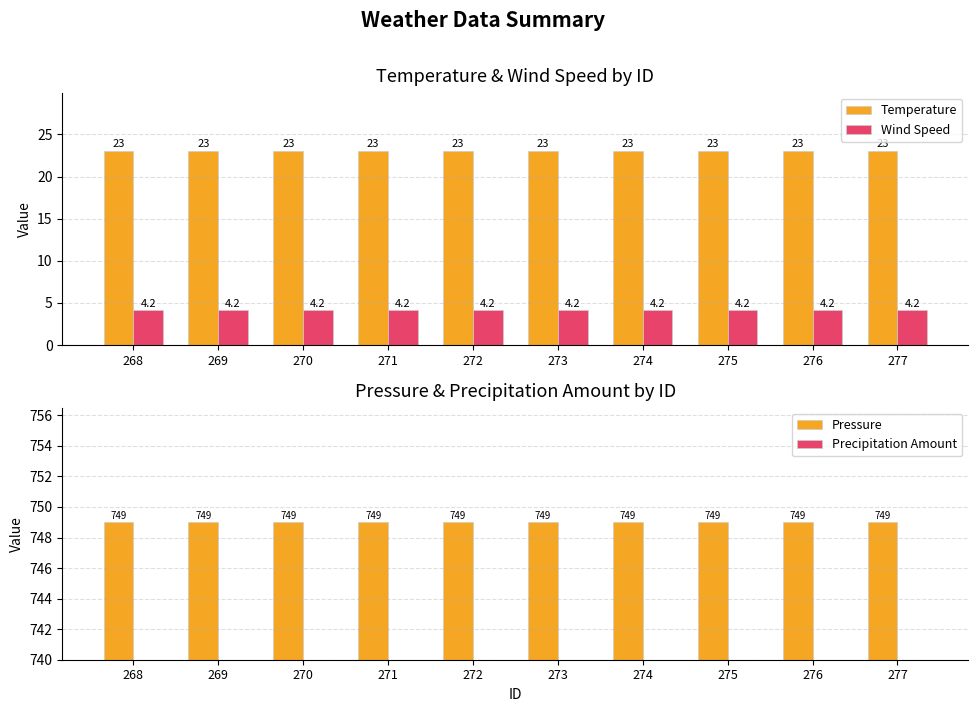

At 276, list the series in order from largest to smallest.

Pressure, Temperature, Wind Speed, Precipitation Amount